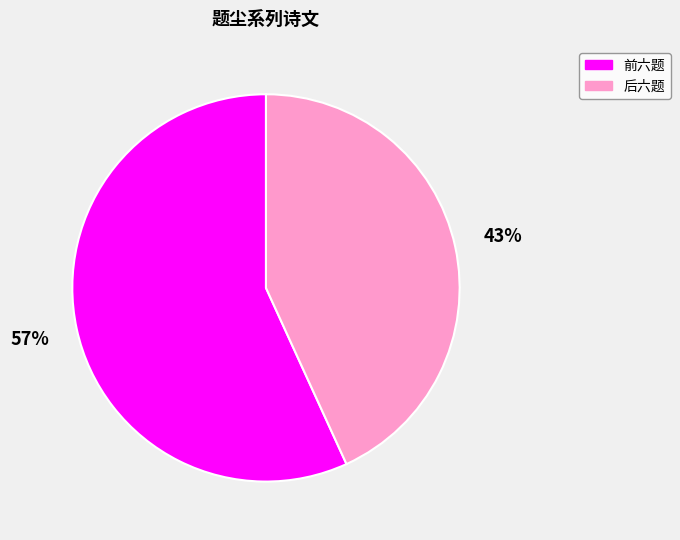

Between 后六题 and 前六题, which is larger?

前六题